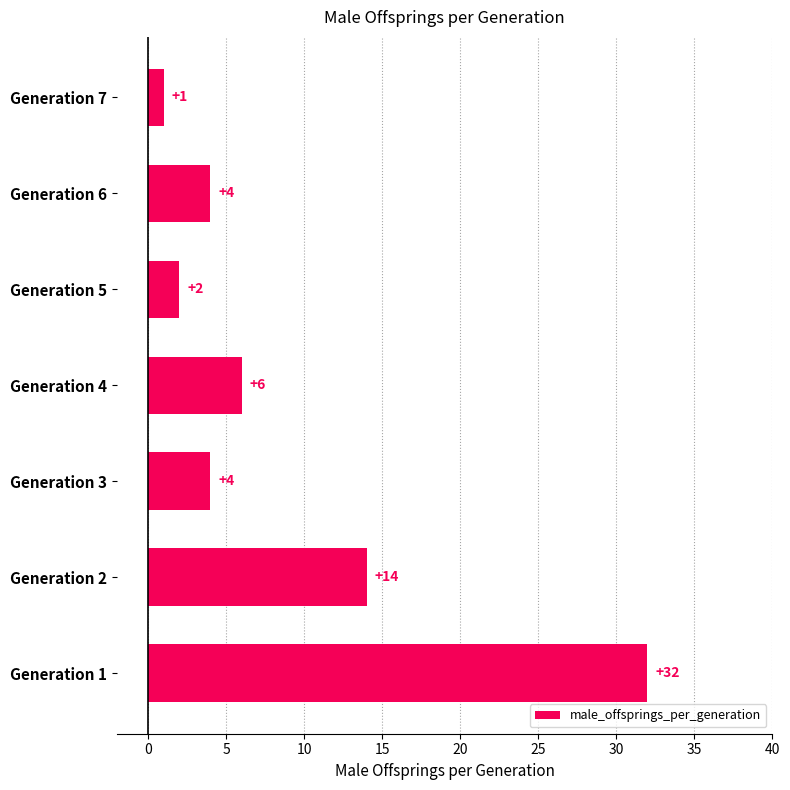

Reading bottom to top, extract all data points from this chart.

Generation 1=32	Generation 2=14	Generation 3=4	Generation 4=6	Generation 5=2	Generation 6=4	Generation 7=1